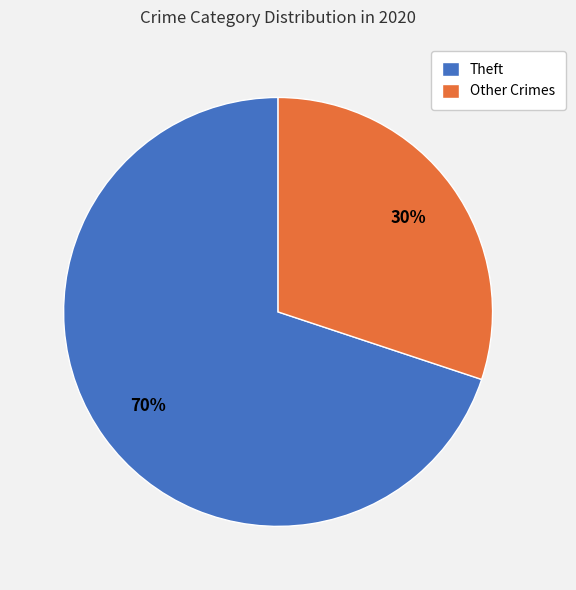

Which has a higher value, Theft or Other Crimes?

Theft